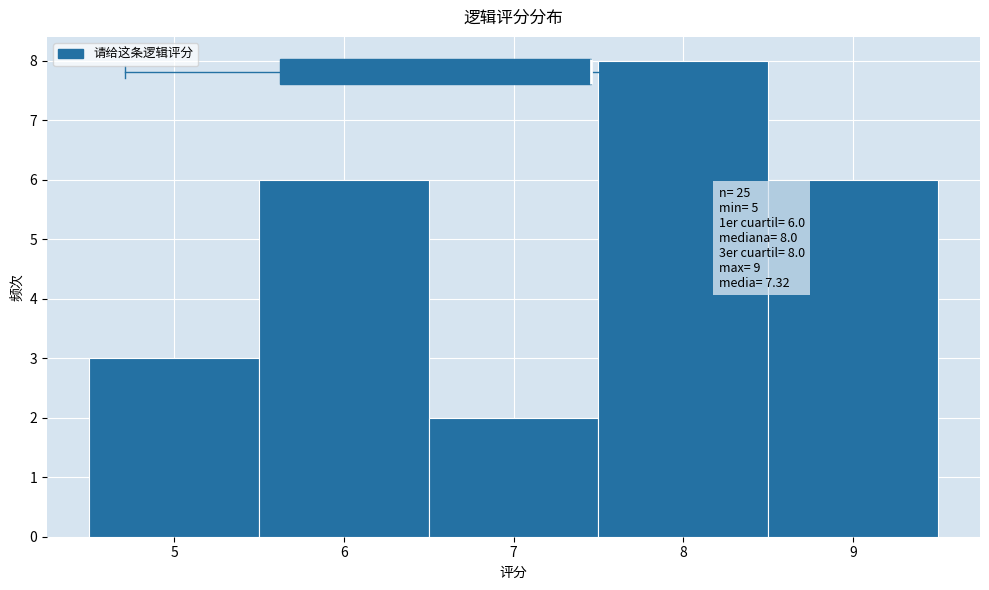

Which range on the x-axis has the tallest bar?

7.5 to 8.5